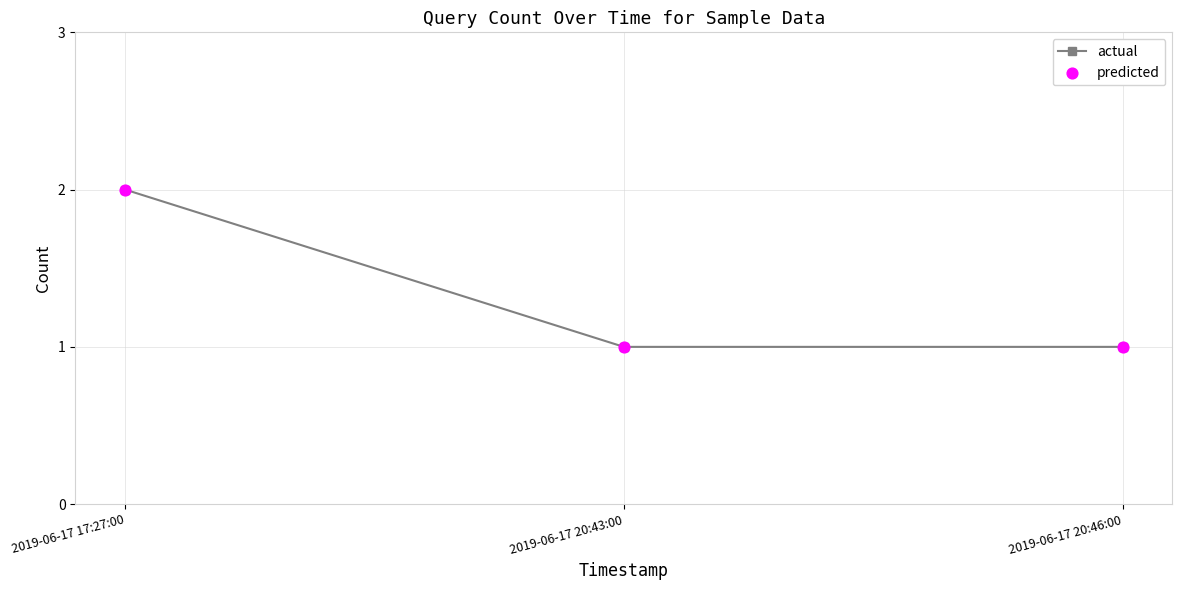

Which label corresponds to the largest value in the chart?

2019-06-17 17:27:00